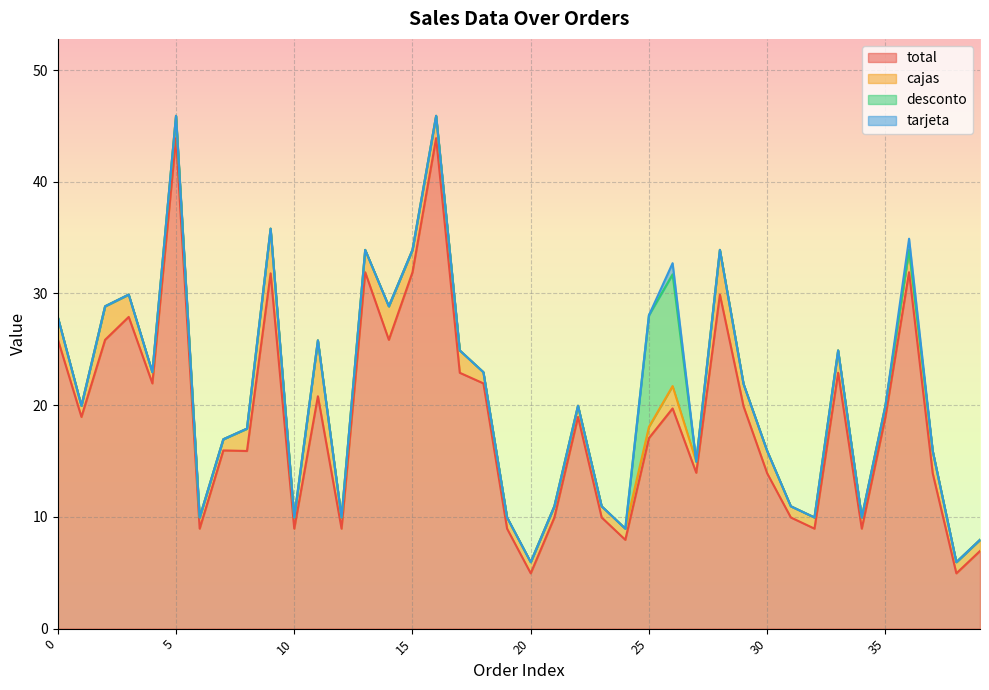

Which series has the widest spread of values?

total